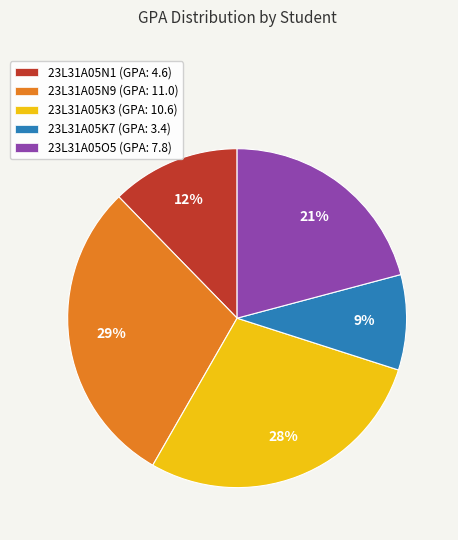

Which category has the smallest portion of the pie?

23L31A05K7